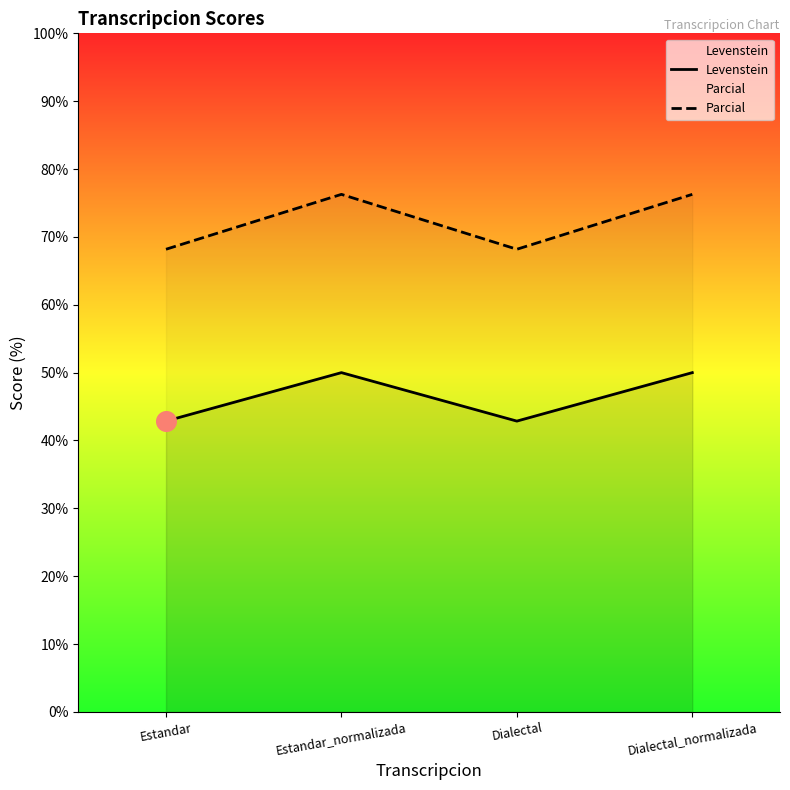

Which series reaches the maximum Y coordinate?

Parcial